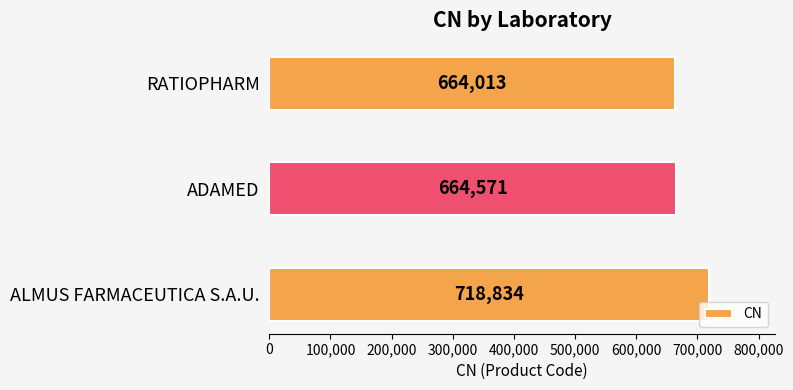

Rank the categories by value from highest to lowest.

ALMUS FARMACEUTICA S.A.U., ADAMED, RATIOPHARM